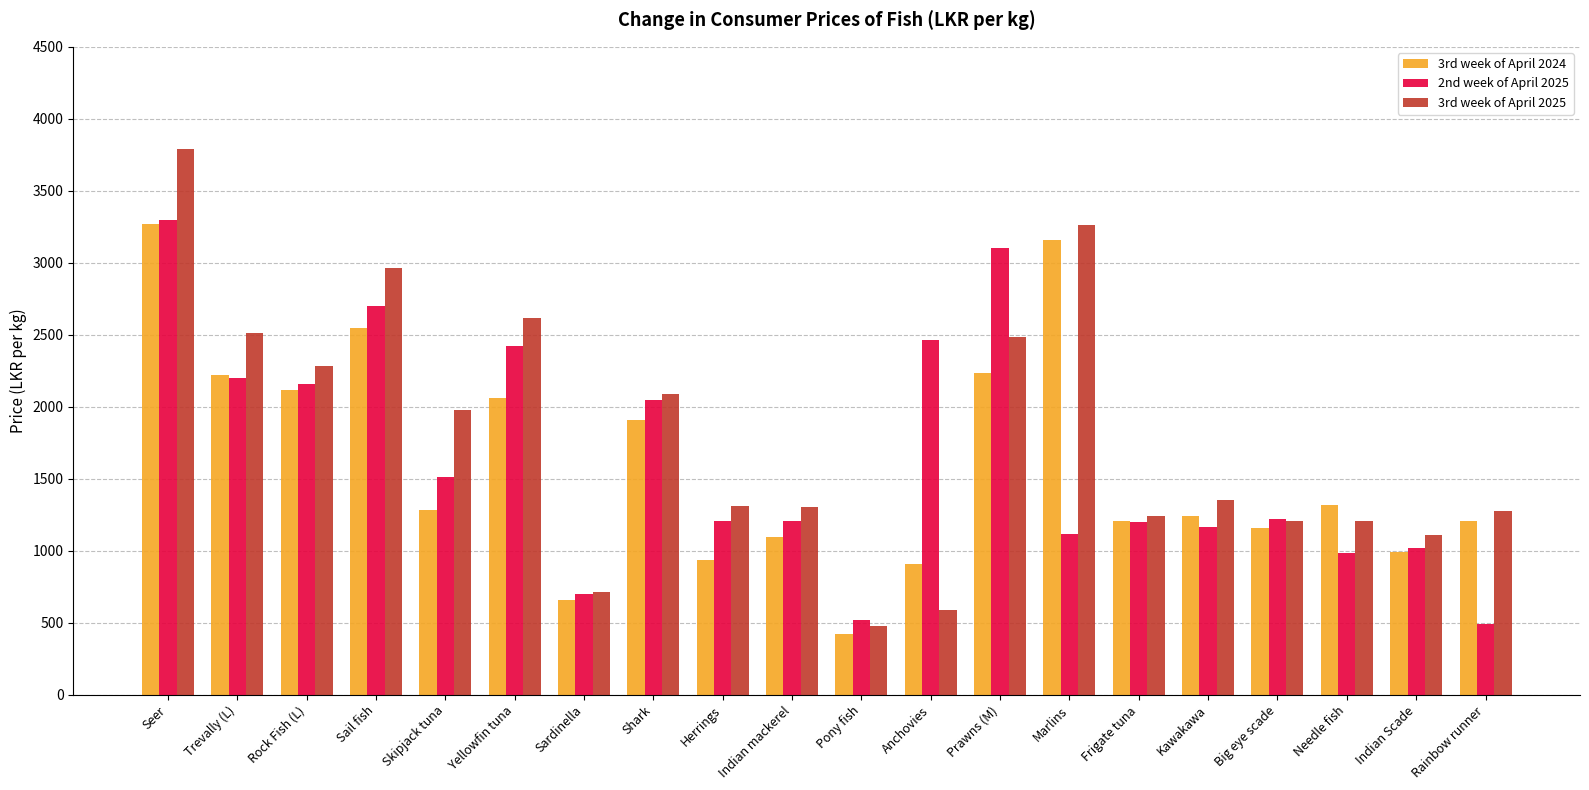

At how many categories does at least one series exceed 1550?

10